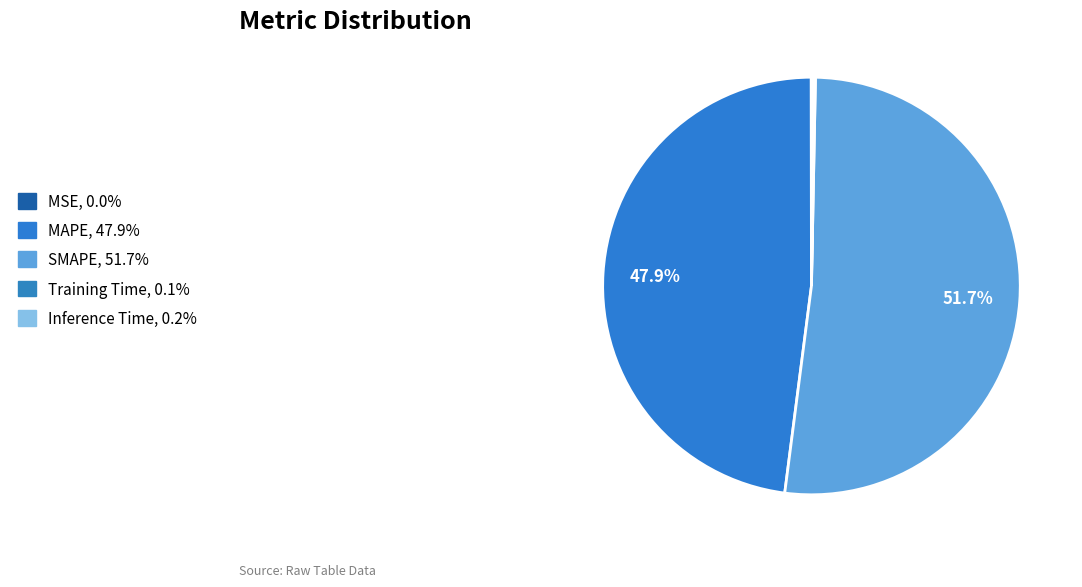

Is there a majority slice in this chart?

Yes